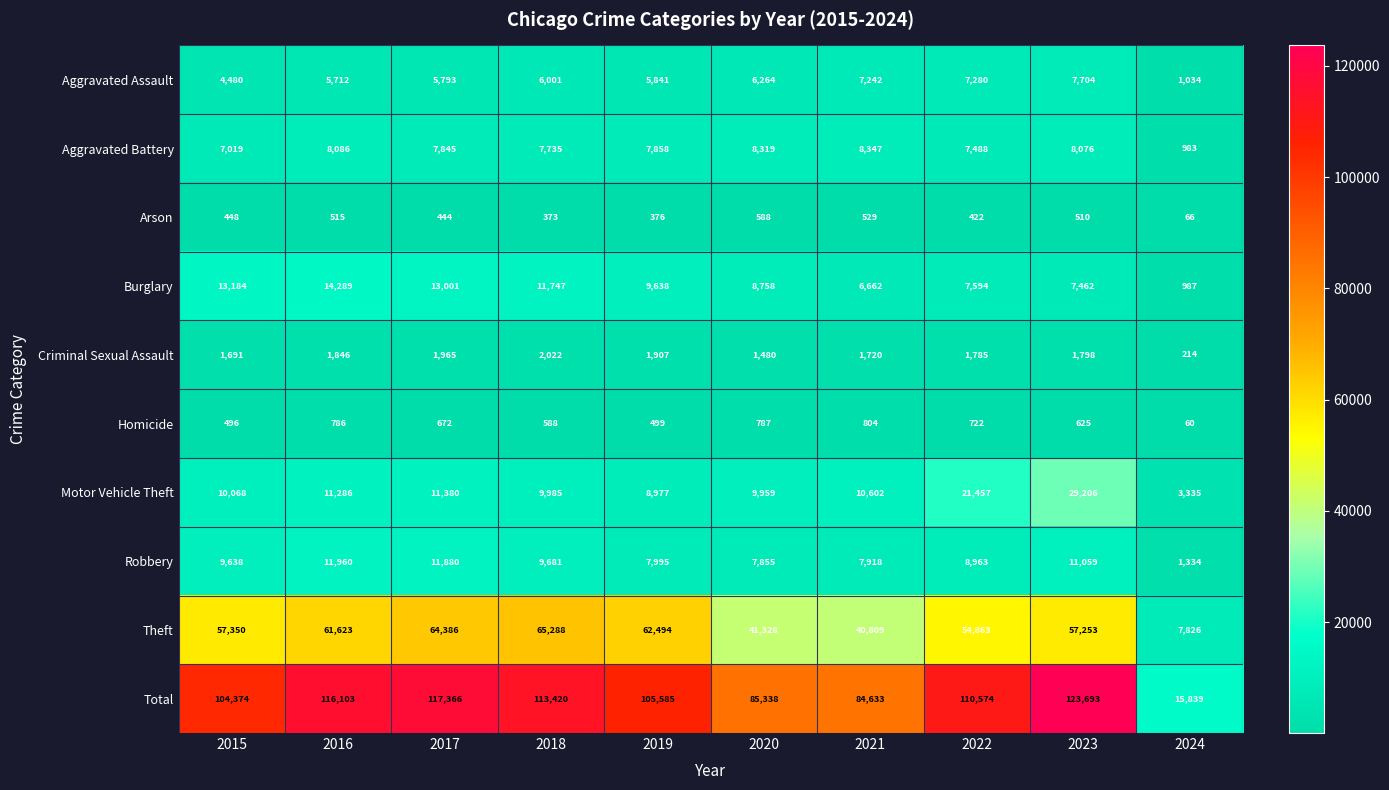

Between 2015 and 2017, which series saw the biggest shift?

Total